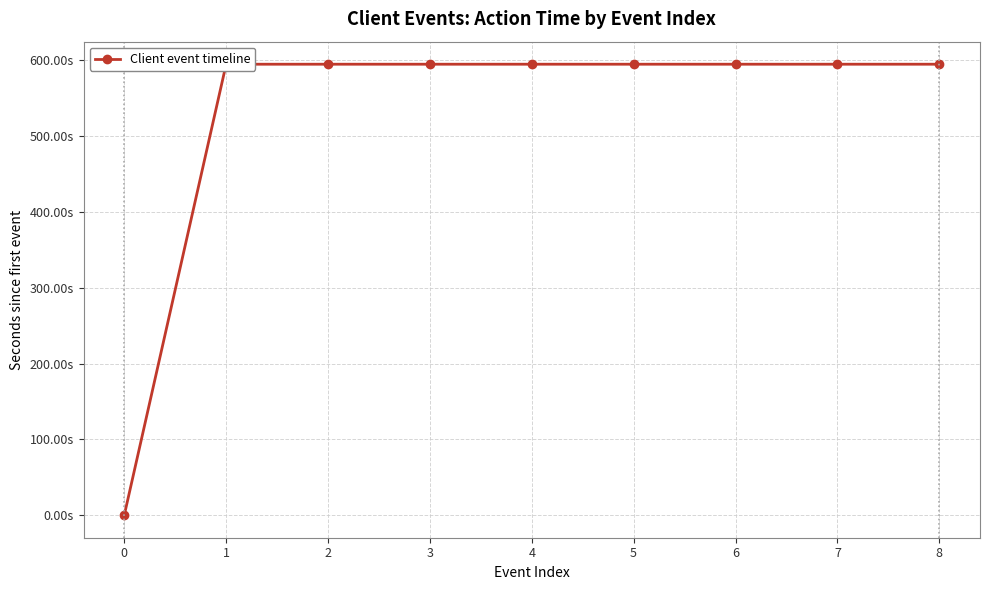

How many lines are shown in the chart?

1